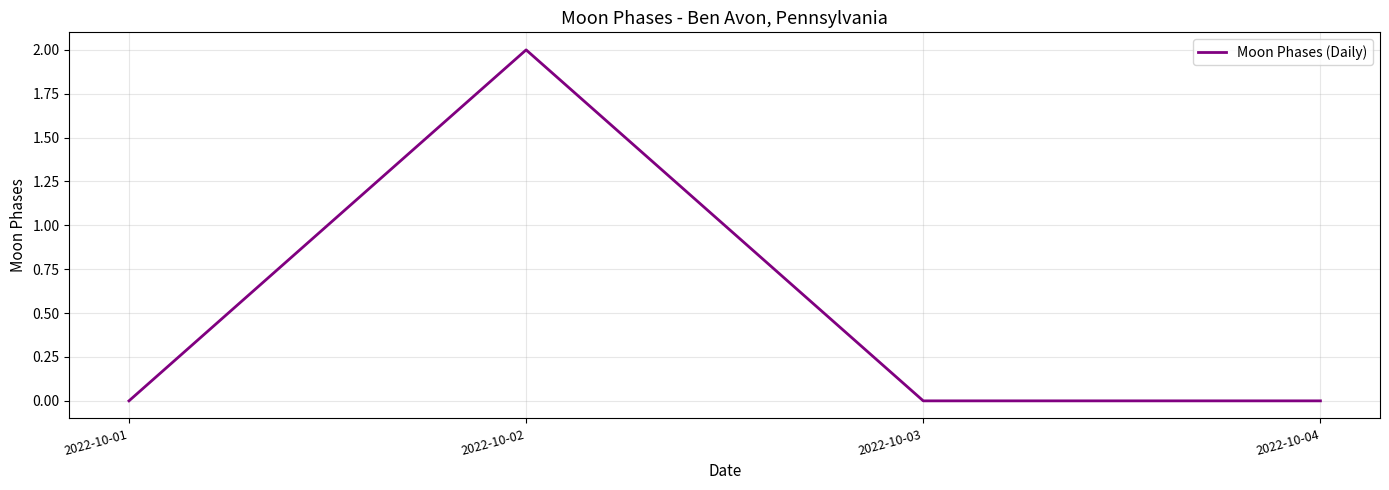

How many series are shown in this chart?

1